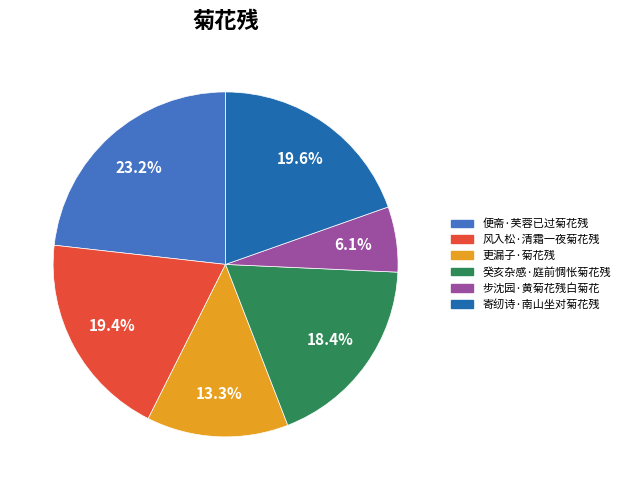

Between 步沈园·黄菊花残白菊花 and 癸亥杂感·庭前惆怅菊花残, which is larger?

癸亥杂感·庭前惆怅菊花残